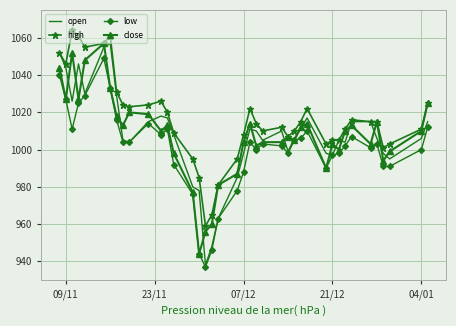

Which series has the largest total across all categories?

high